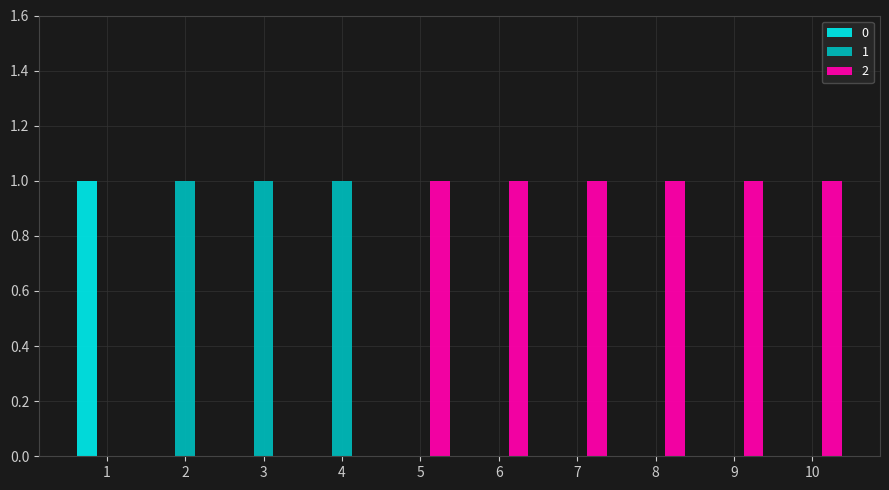

What are all the series names shown in the legend?

0, 1, 2